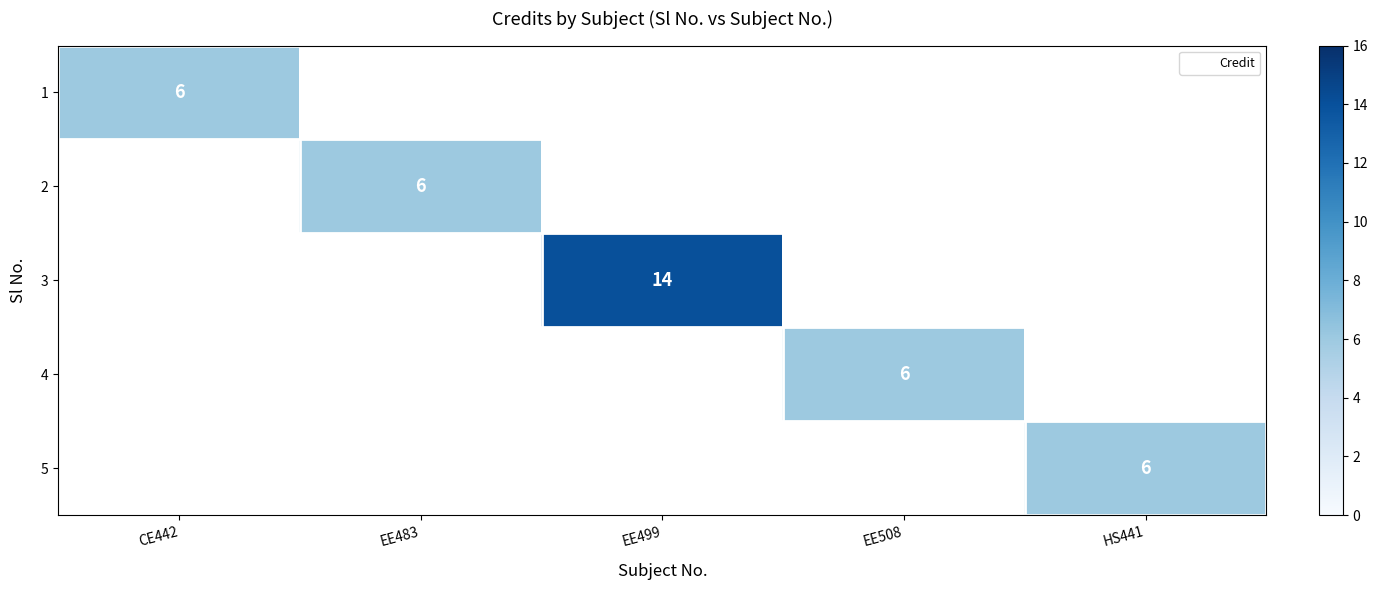

The value of 3 at EE499 is 3. True or false?

False